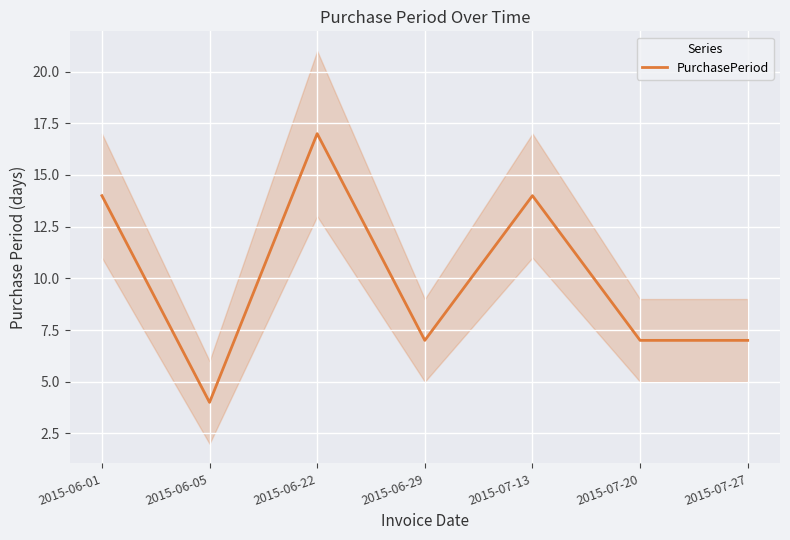

How many series are shown in this chart?

1